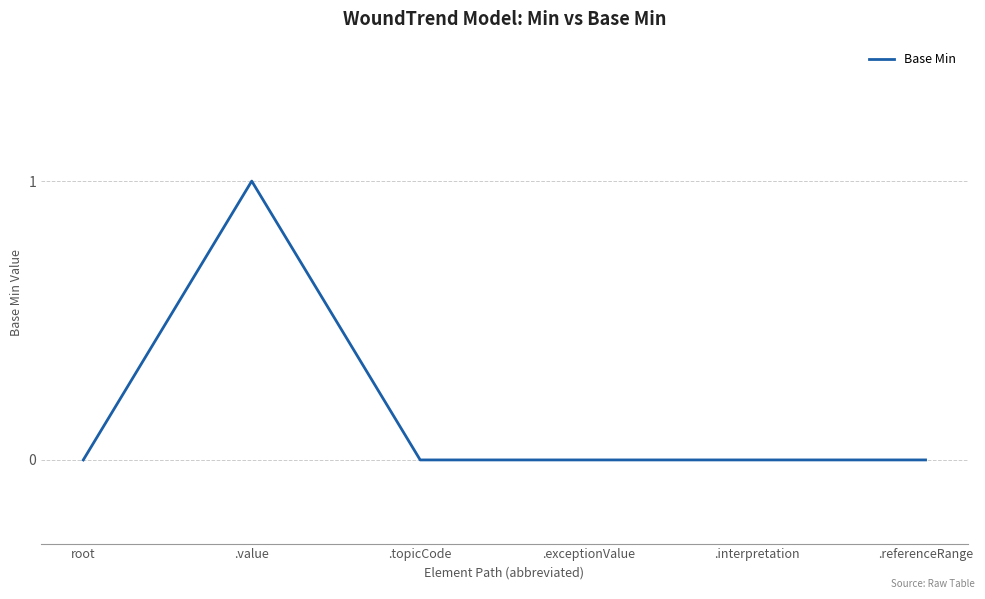

Which category has the highest value across all series?

.value